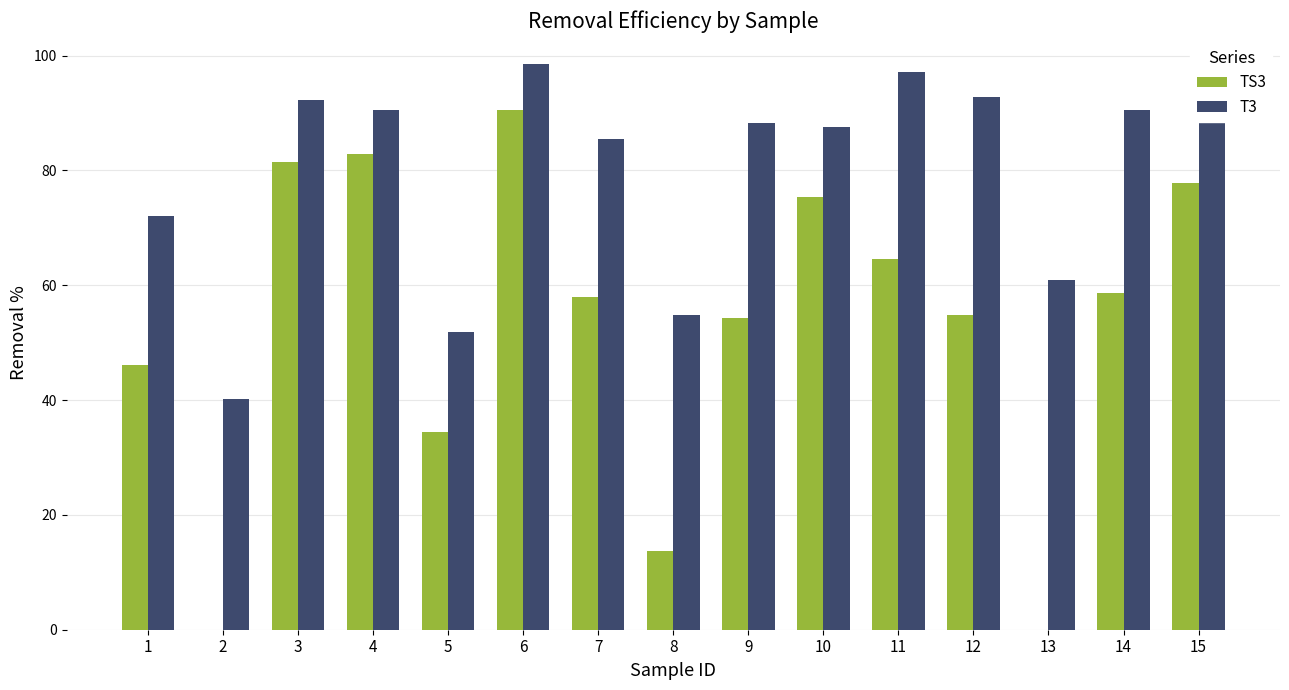

What is the average value of the T3 series?

79.5